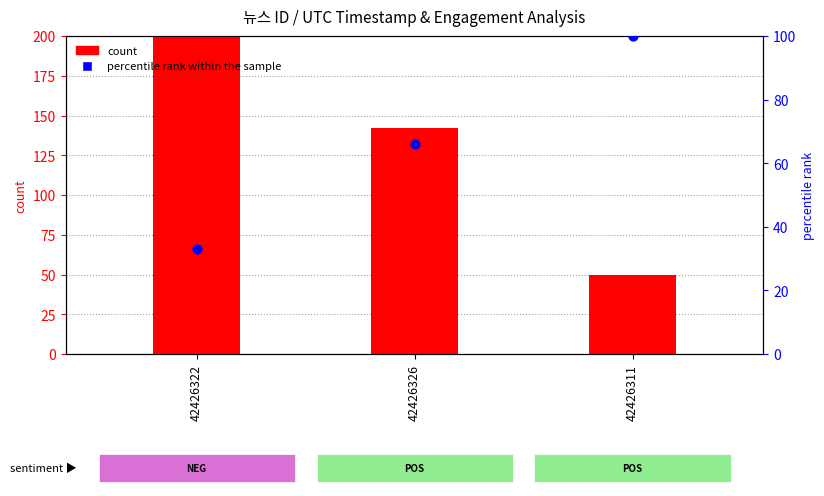

Which series has the largest total across all categories?

count